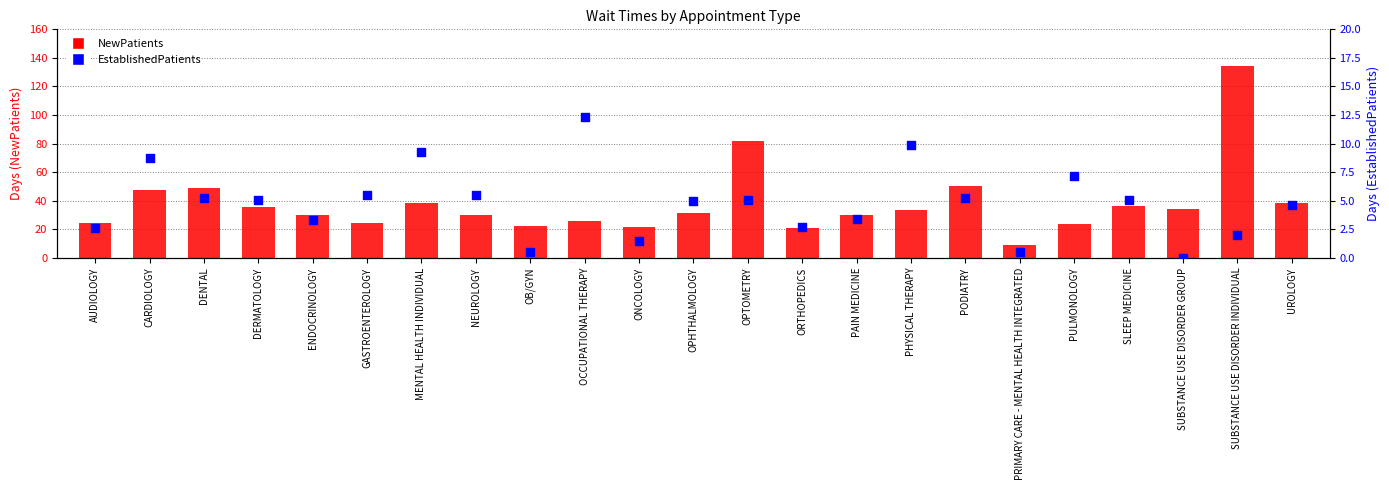

At how many categories does at least one series exceed 52?

2